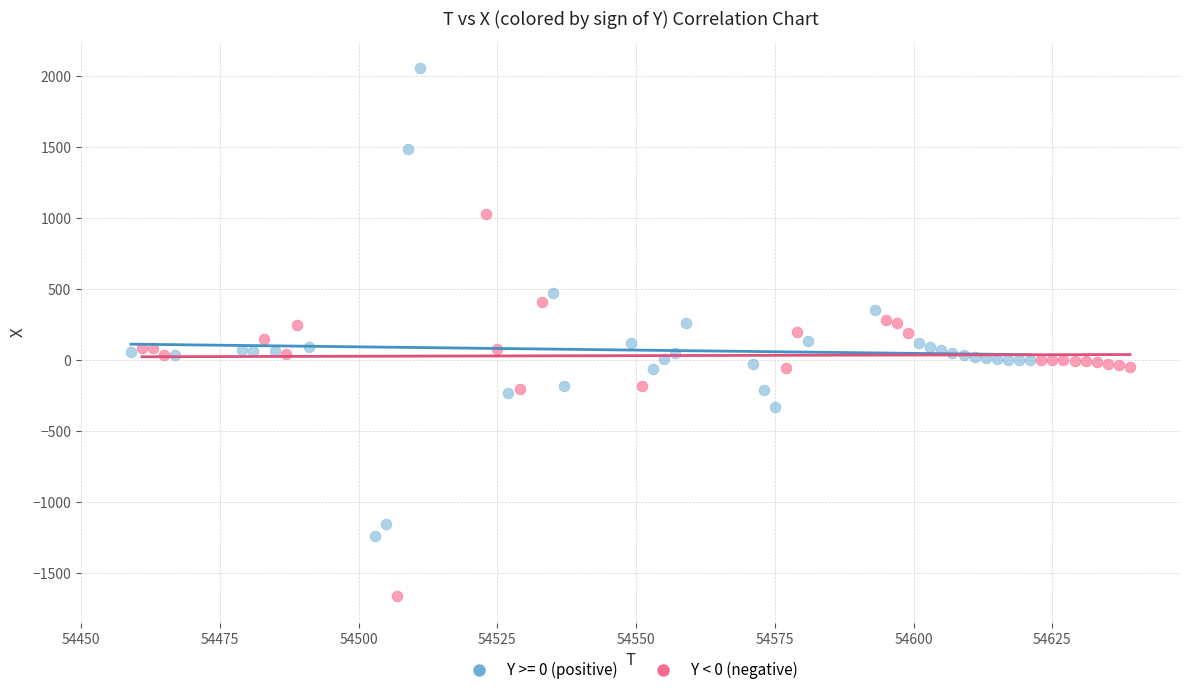

Which series has the largest Y range (max minus min)?

Y >= 0 (positive)